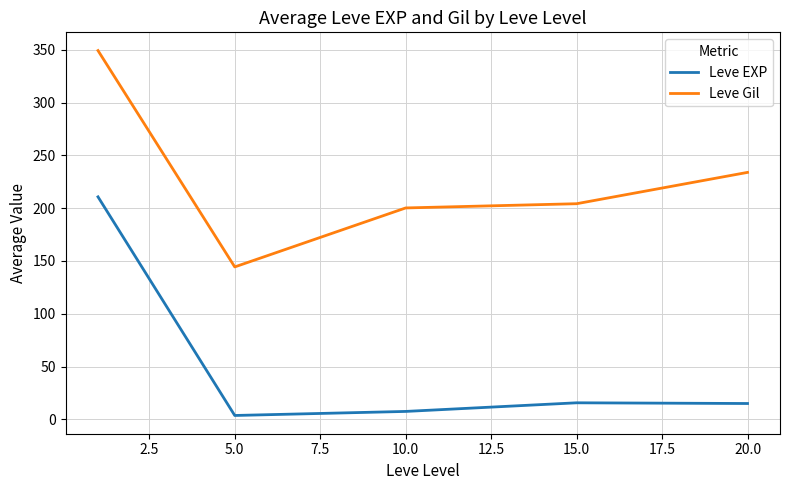

What is the difference between the second highest and second lowest values in the Leve EXP series?

8.2